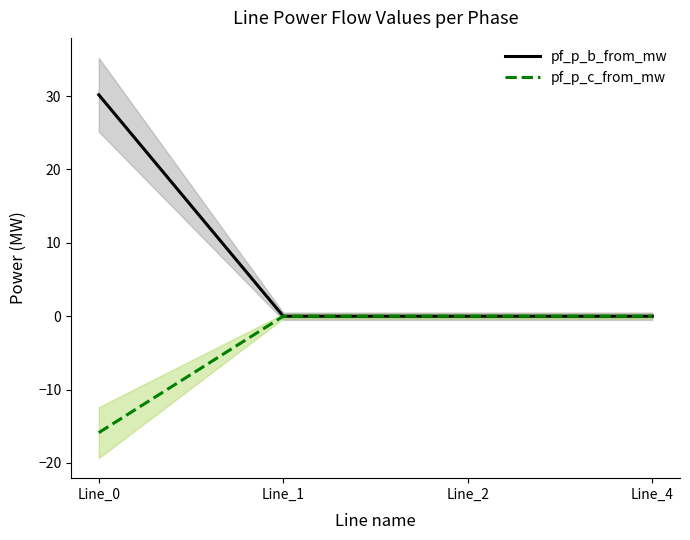

Rank the series by their maximum value, from lowest to highest.

pf_p_c_from_mw, pf_p_b_from_mw